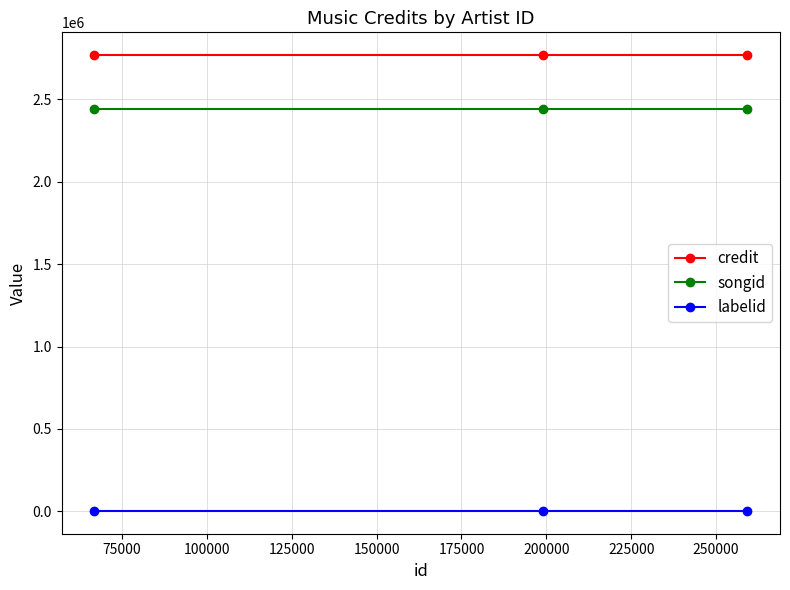

At how many categories does at least one series exceed 1613414?

3